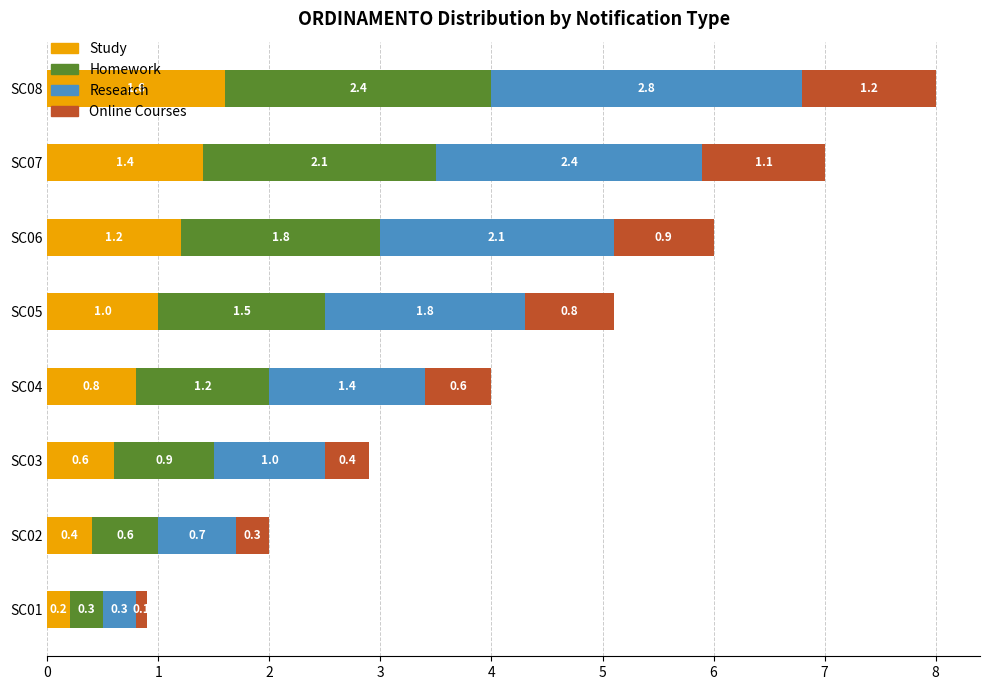

What is the total value across all series at SC03?

2.9